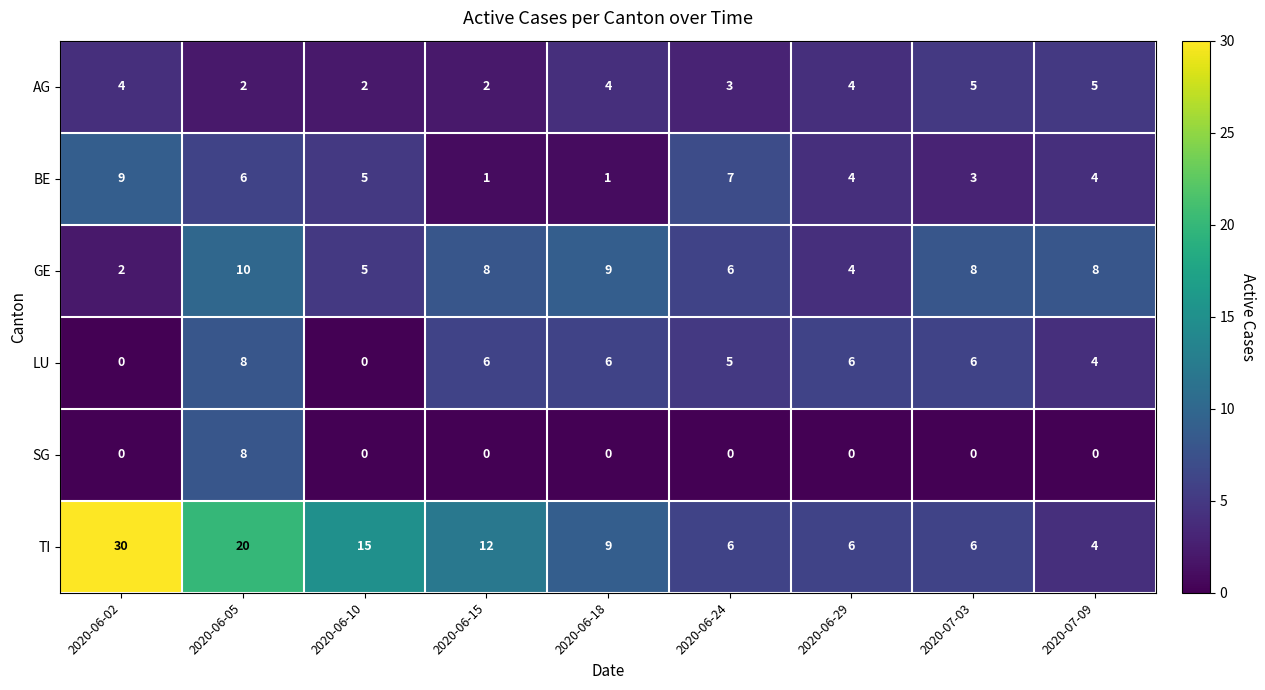

Which series has the largest range (max minus min)?

TI